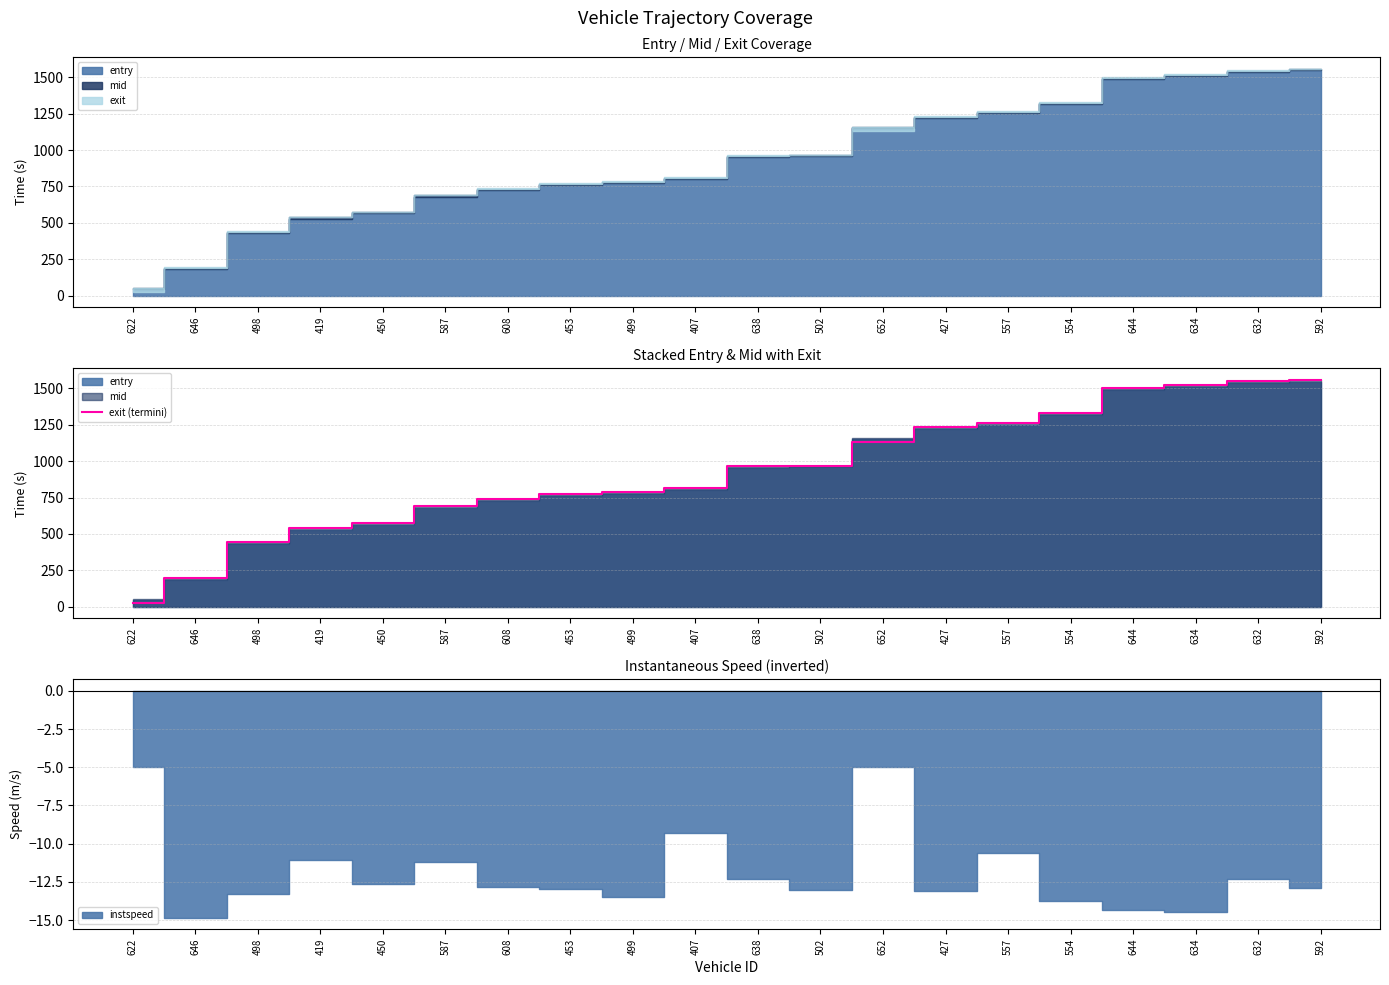

Is it true that the value at 453 is 772.6?

True